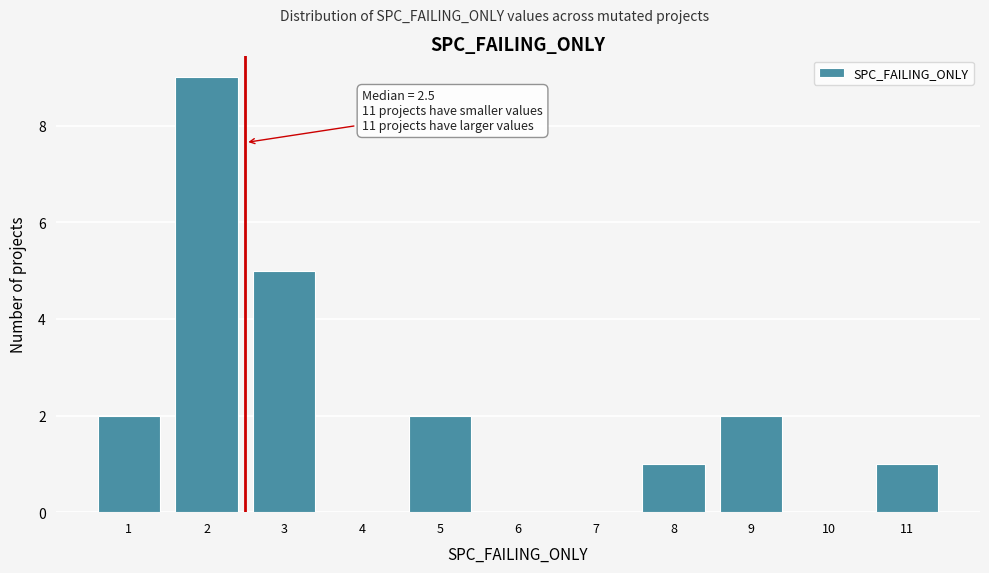

Which range on the x-axis has the tallest bar?

1.5 to 2.5